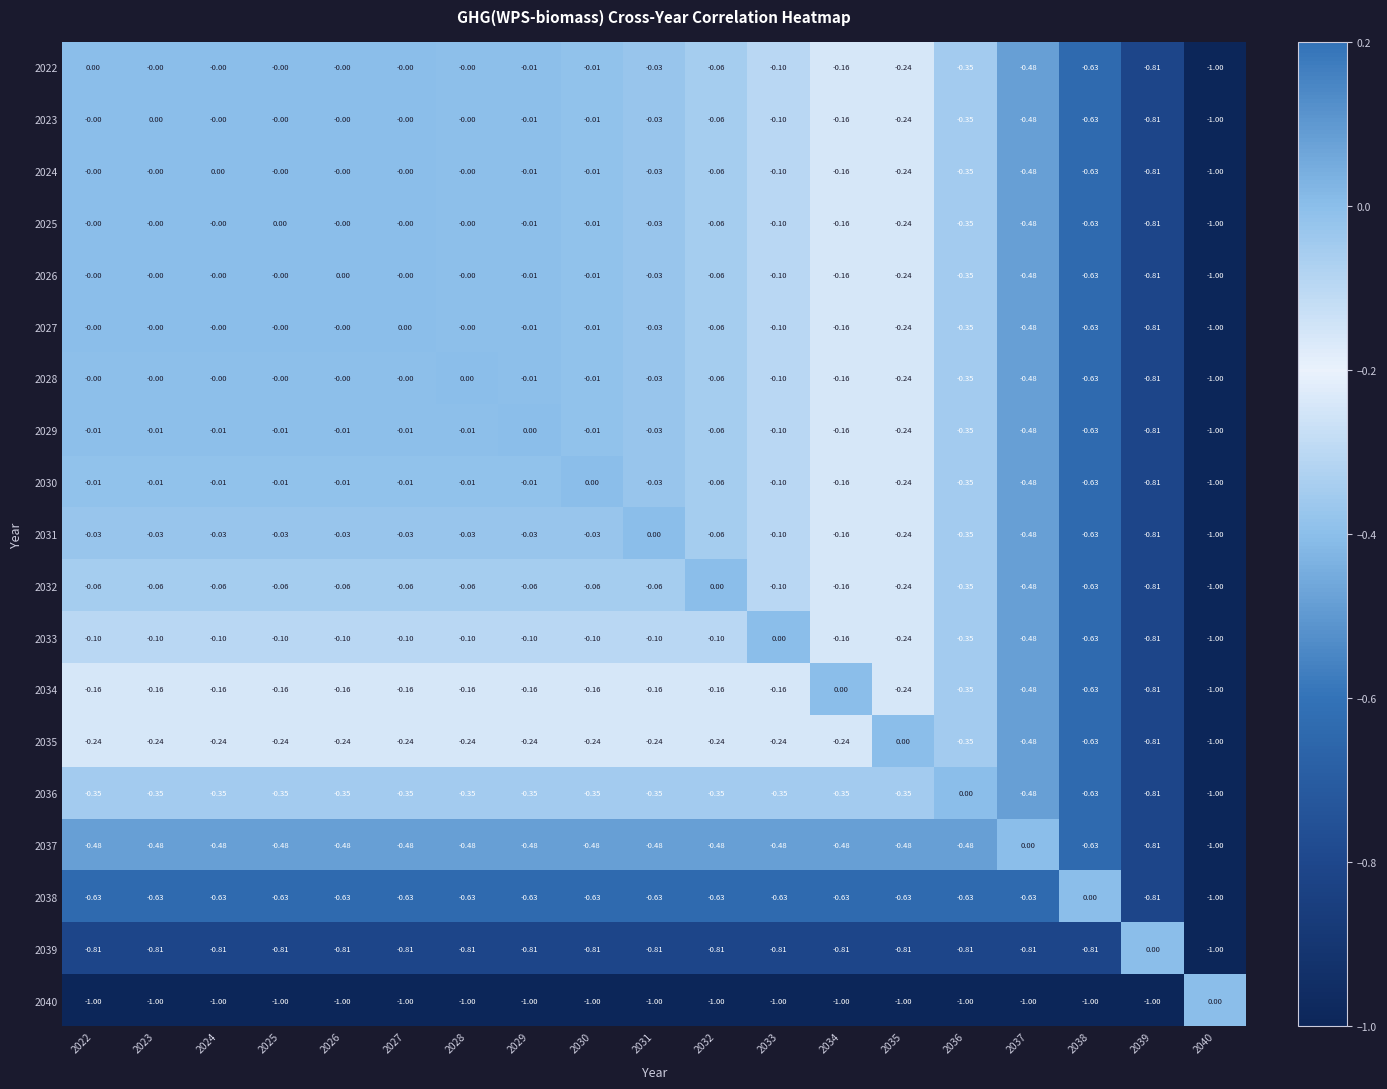

How many values in 2032 are below zero?

18